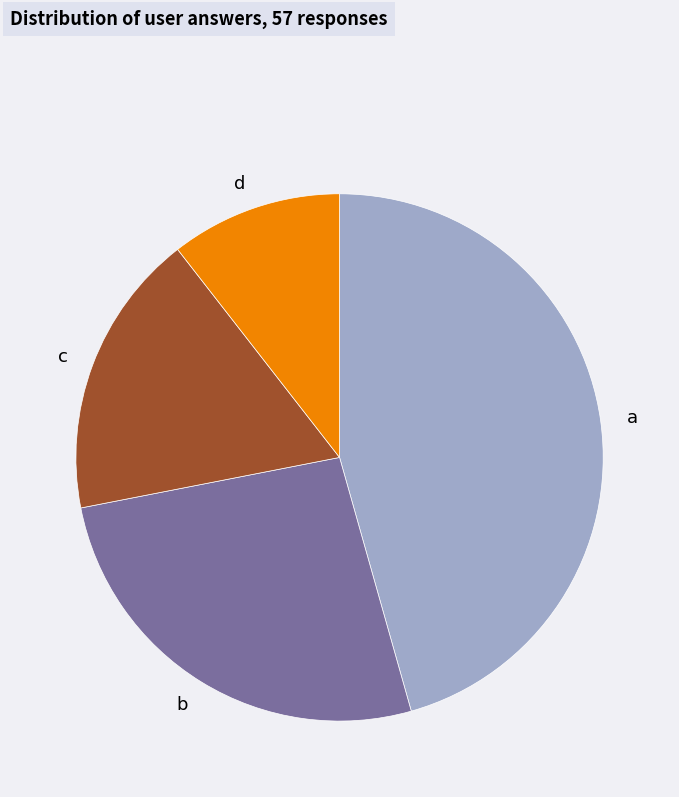

Which has a higher value, a or c?

a